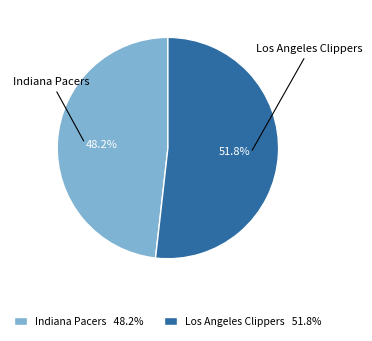

Which slice represents more than half of the pie?

Los Angeles Clippers